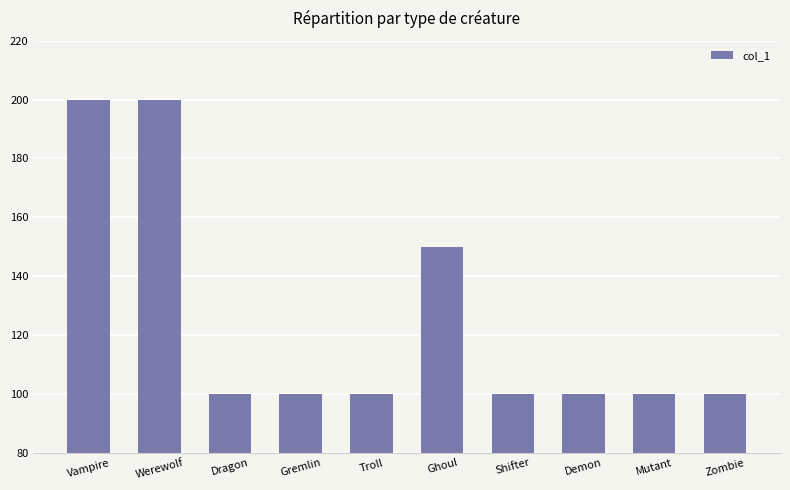

What is the greatest value displayed?

200